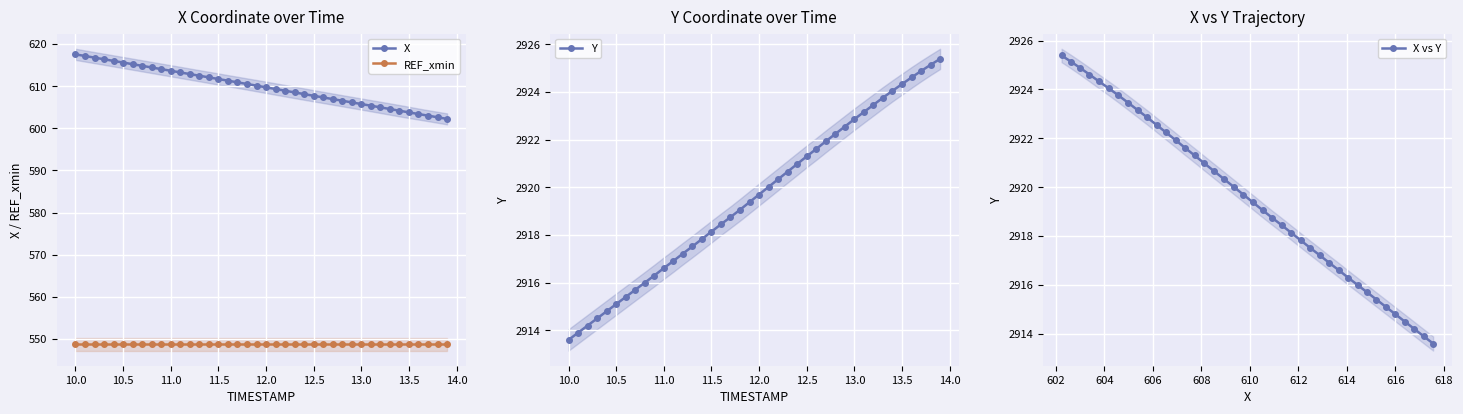

Which series has the widest spread of values?

X